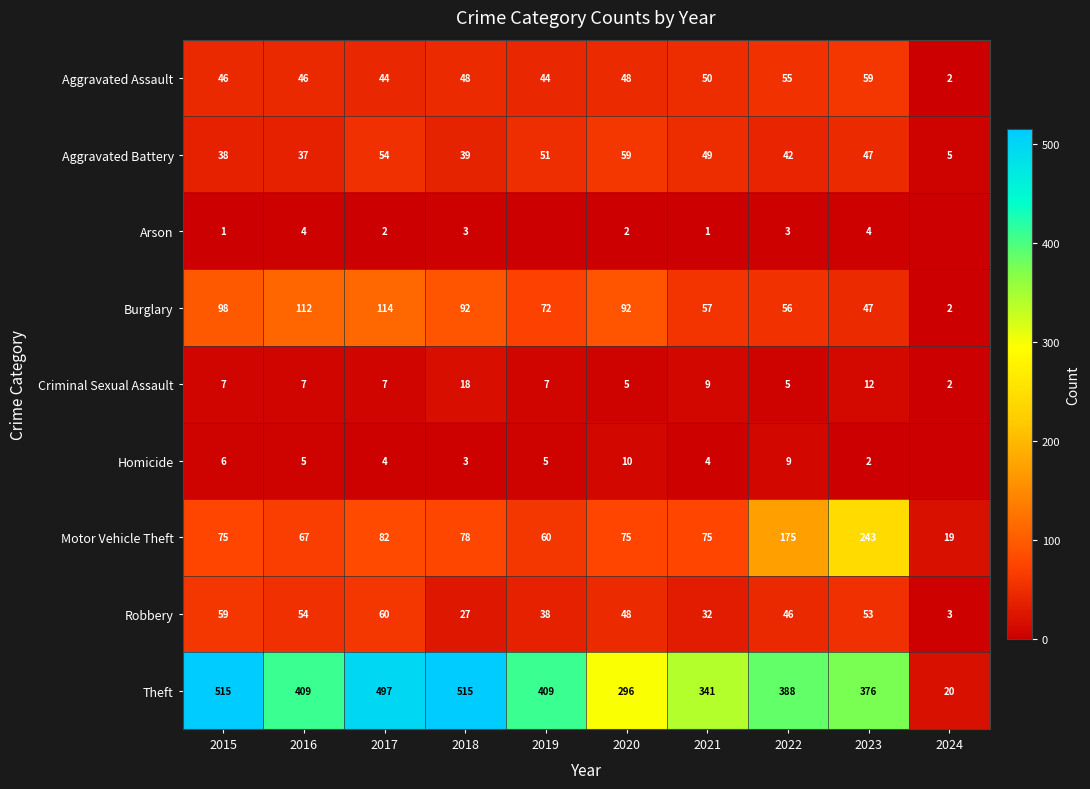

Is it true that Homicide equals 2 at 2018?

False